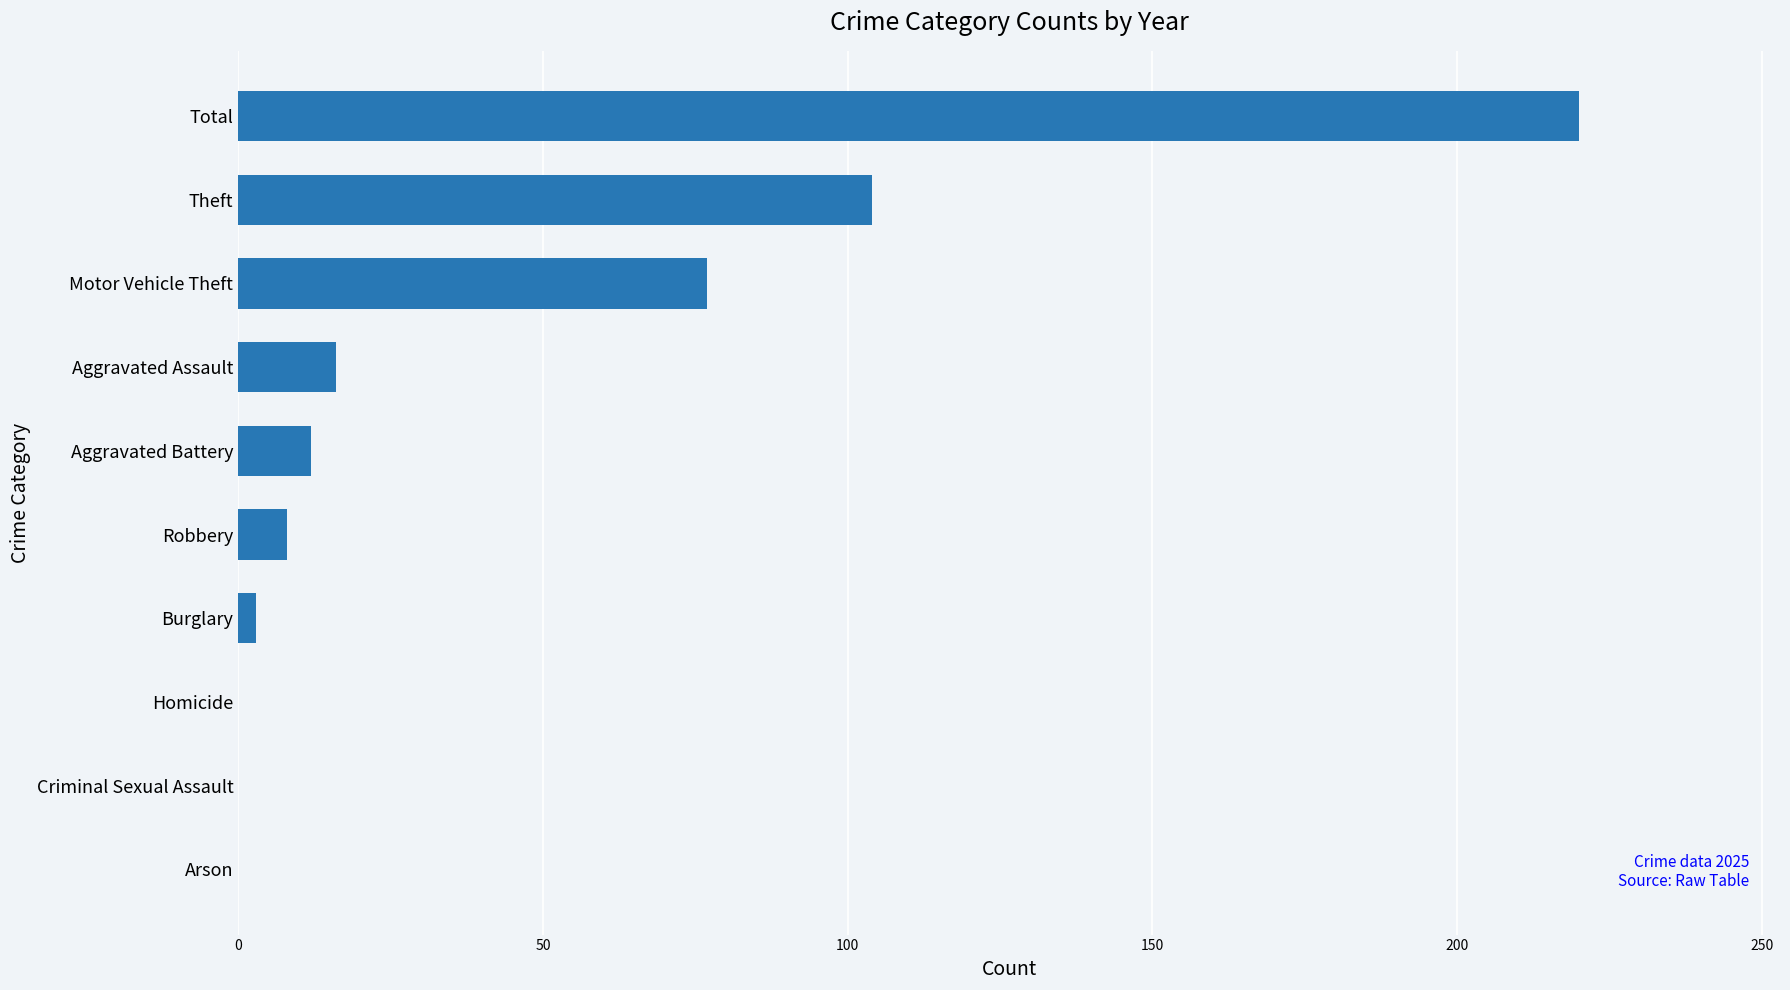

How many series are shown in this chart?

1